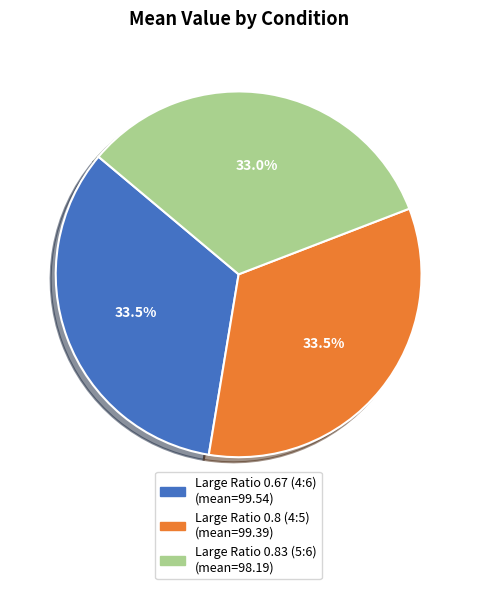

What portion of the pie excludes Large Ratio 0.67 (4:6)?

66.5%